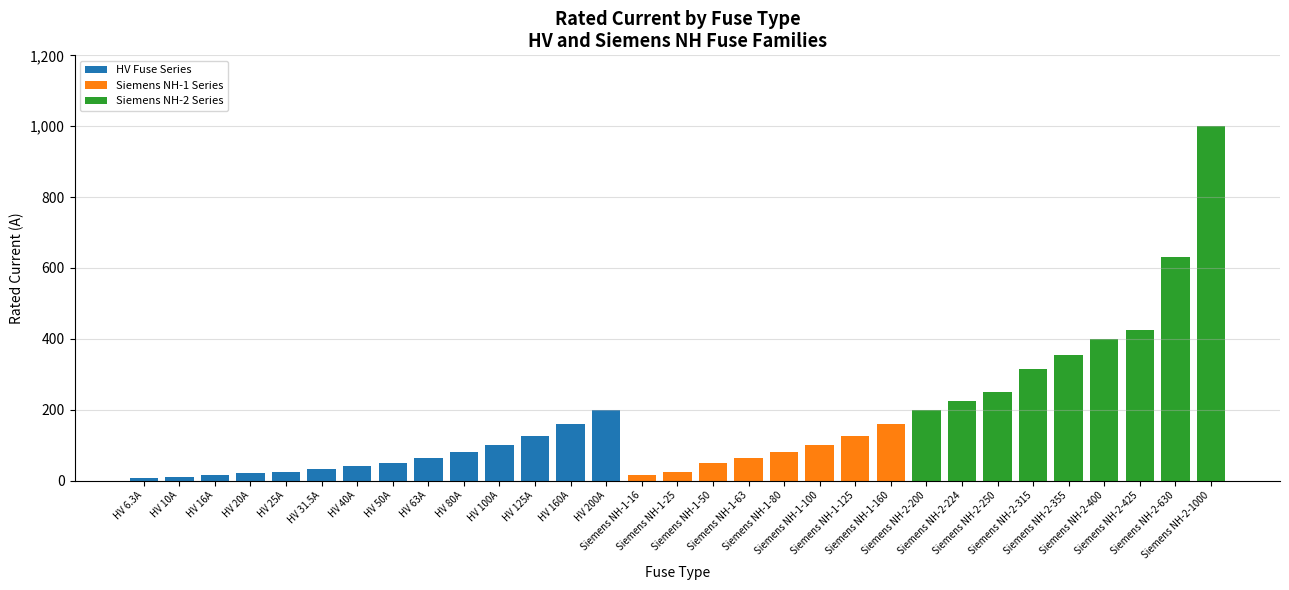

What is the highest value of the HV Fuse Series series?

200.0